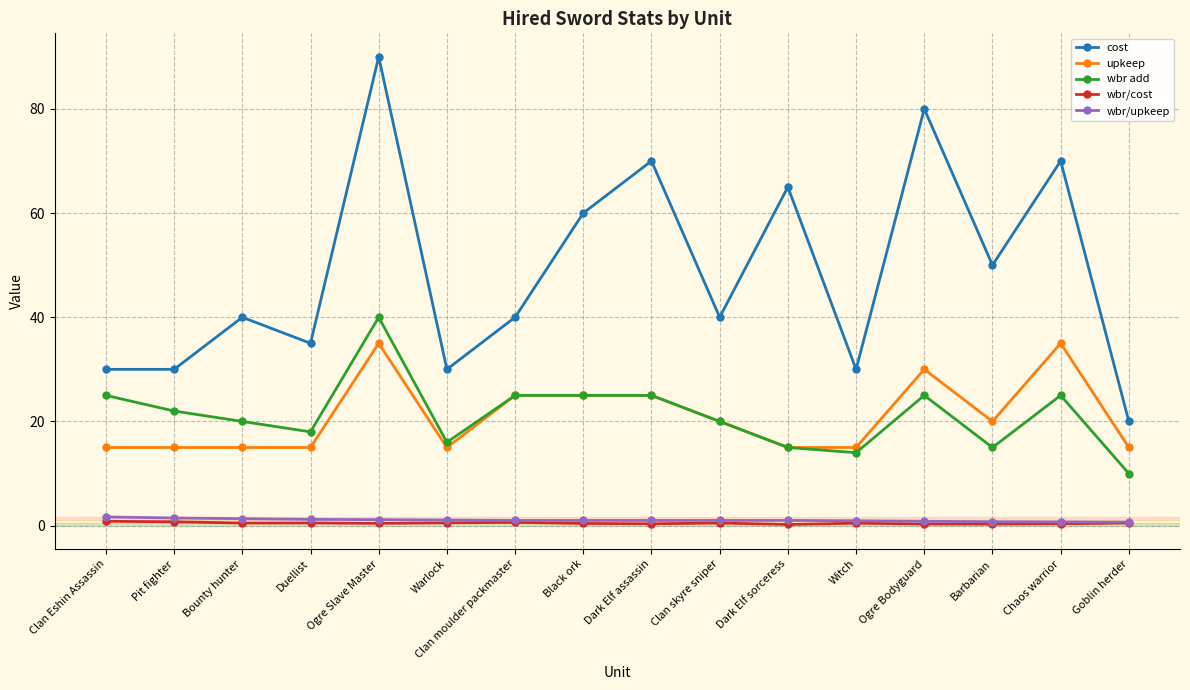

Does the chart display data point markers on the line(s)?

Yes